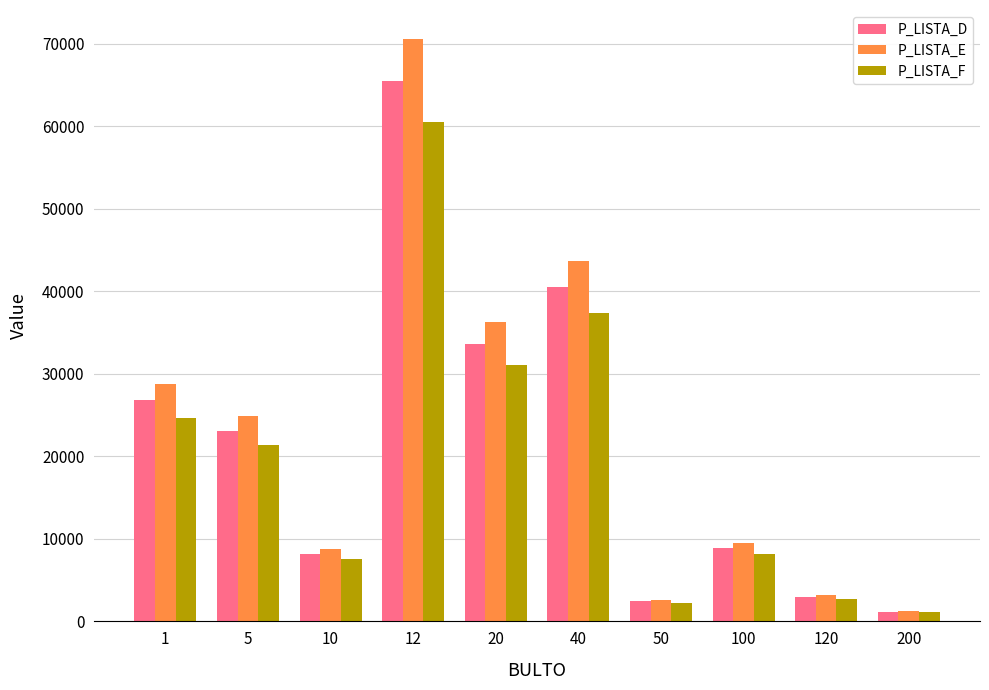

Rank the series at 12 from lowest to highest value.

P_LISTA_F, P_LISTA_D, P_LISTA_E